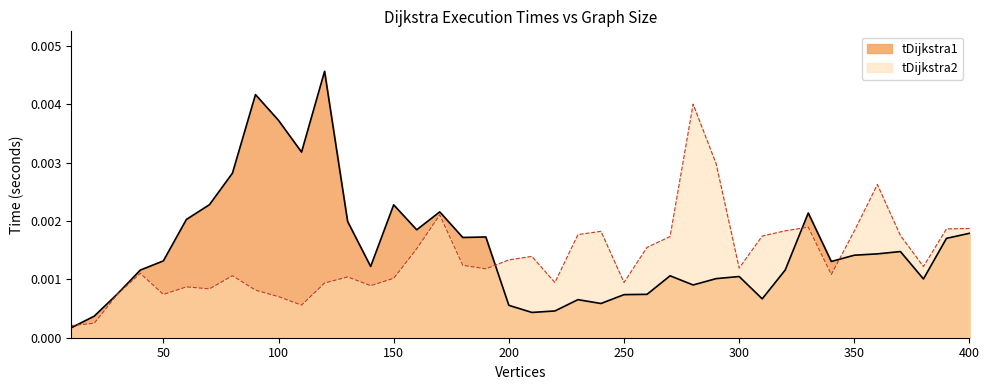

How many distinct data groups are displayed?

2